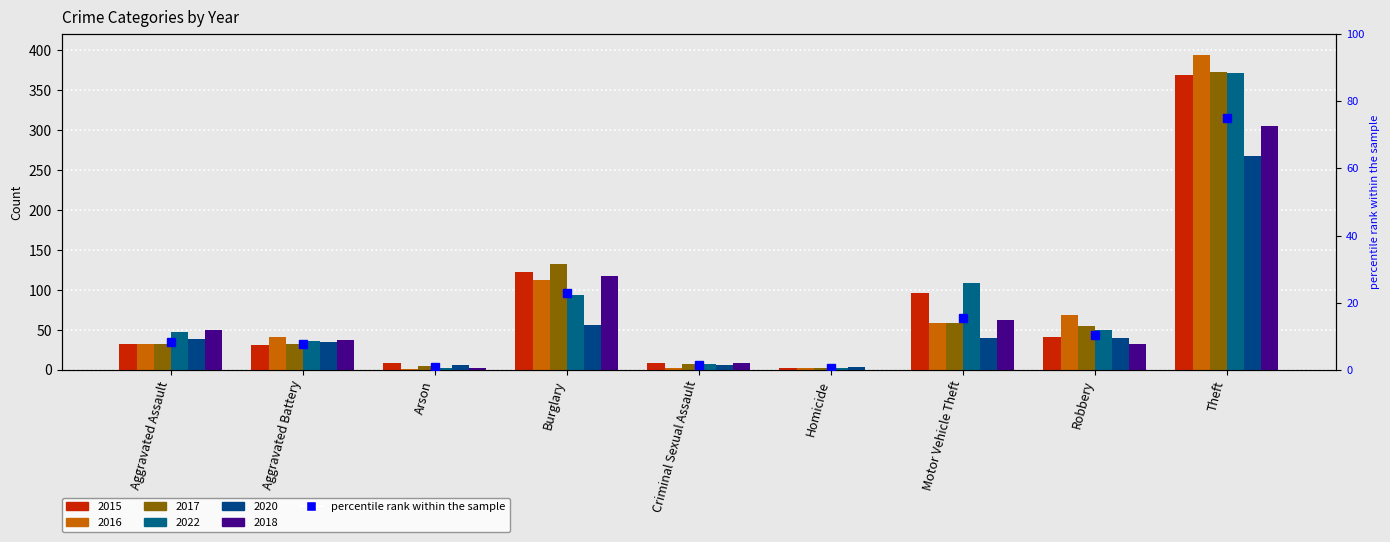

What is the label of the 8th bar from the right?

Aggravated Battery